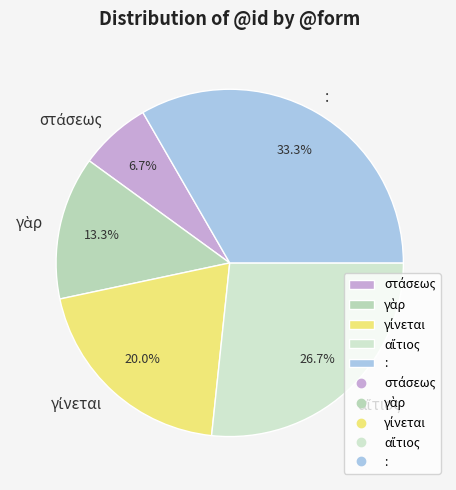

Does any single category account for the majority?

No